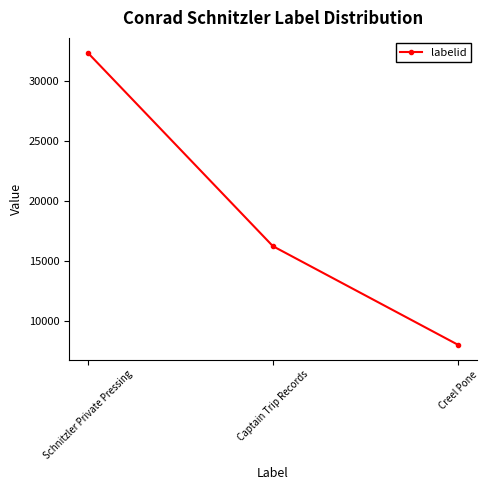

The value at Captain Trip Records is 16210. True or false?

True